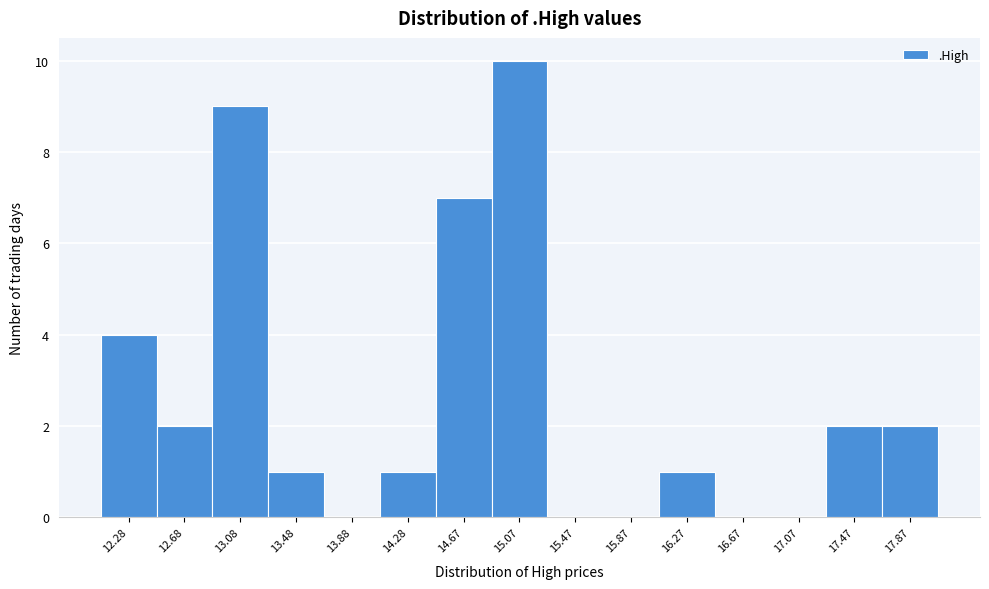

What is the sum of all values?

39